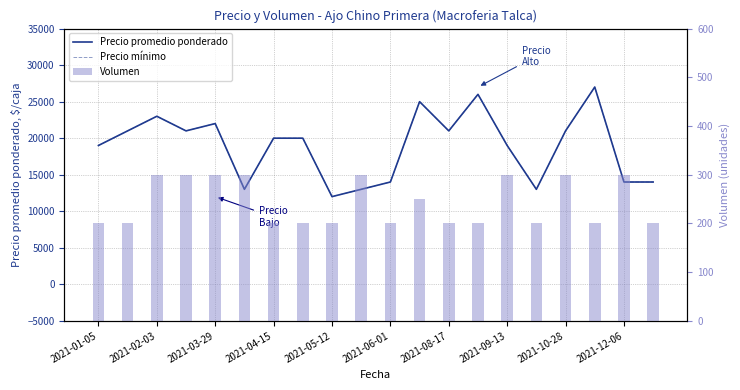

What is the average value of the Precio mínimo series?

18900